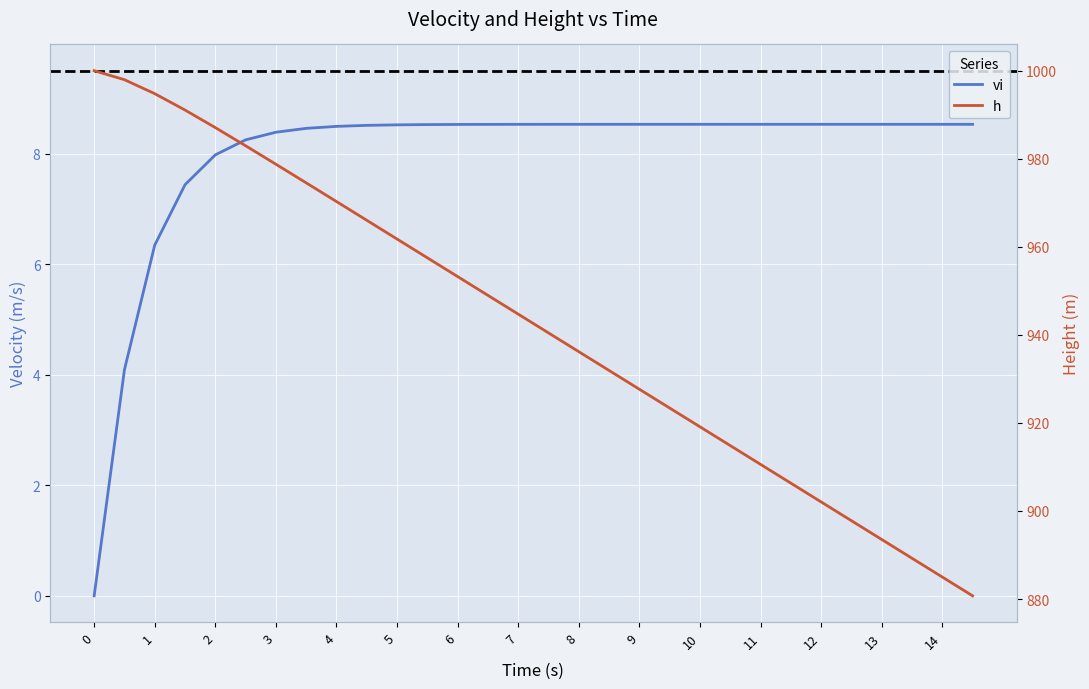

Does the chart display data point markers on the line(s)?

No